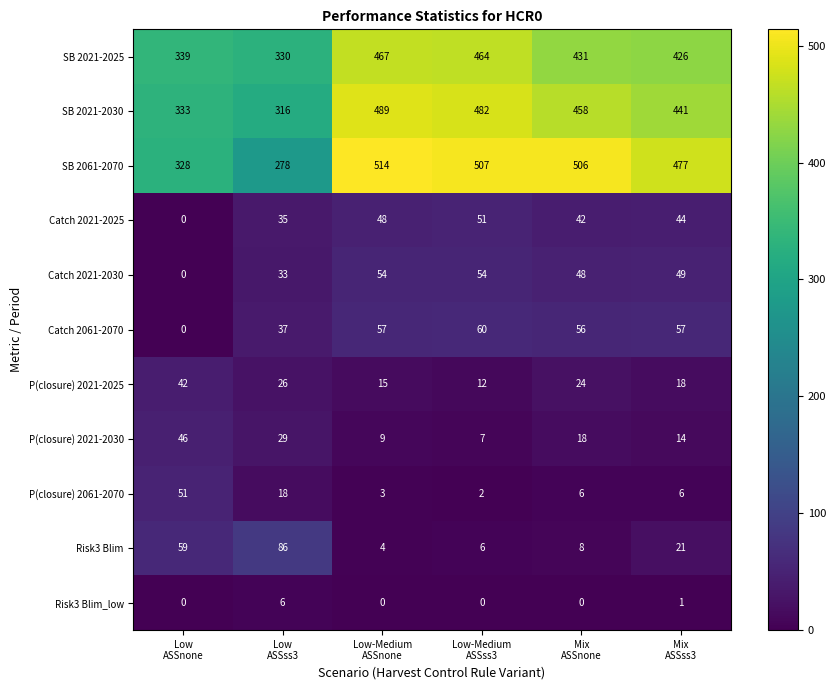

Which series has the largest range (max minus min)?

SB 2061-2070